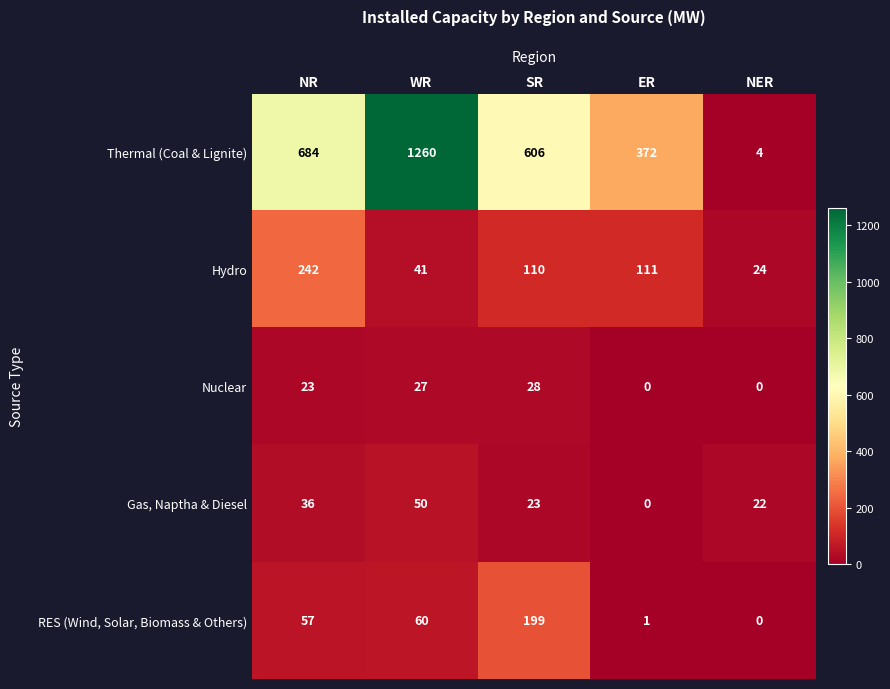

Which series changed the most between NR and NER?

Thermal (Coal & Lignite)